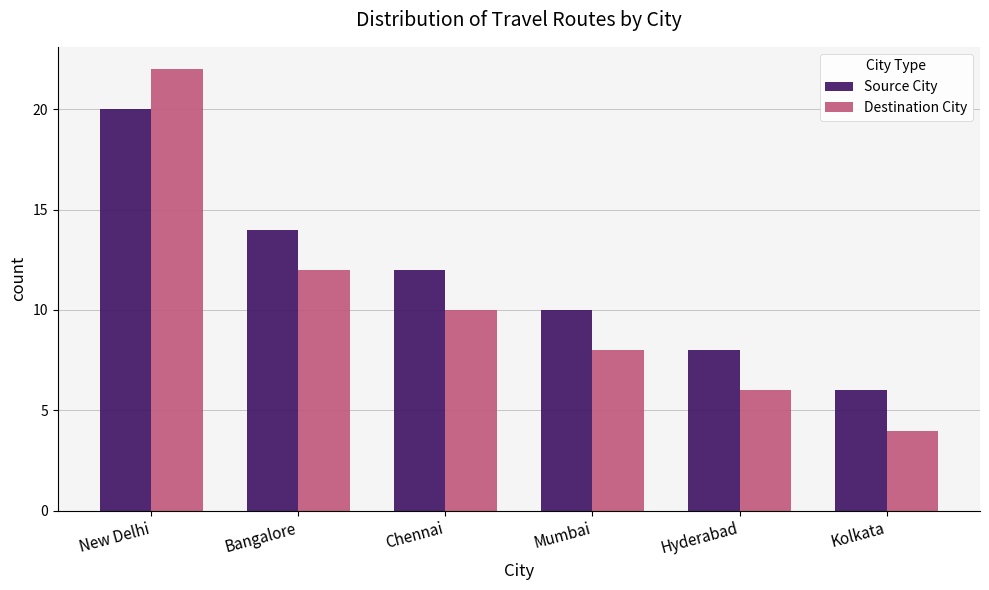

Is it true that Source City equals 12 at Chennai?

True